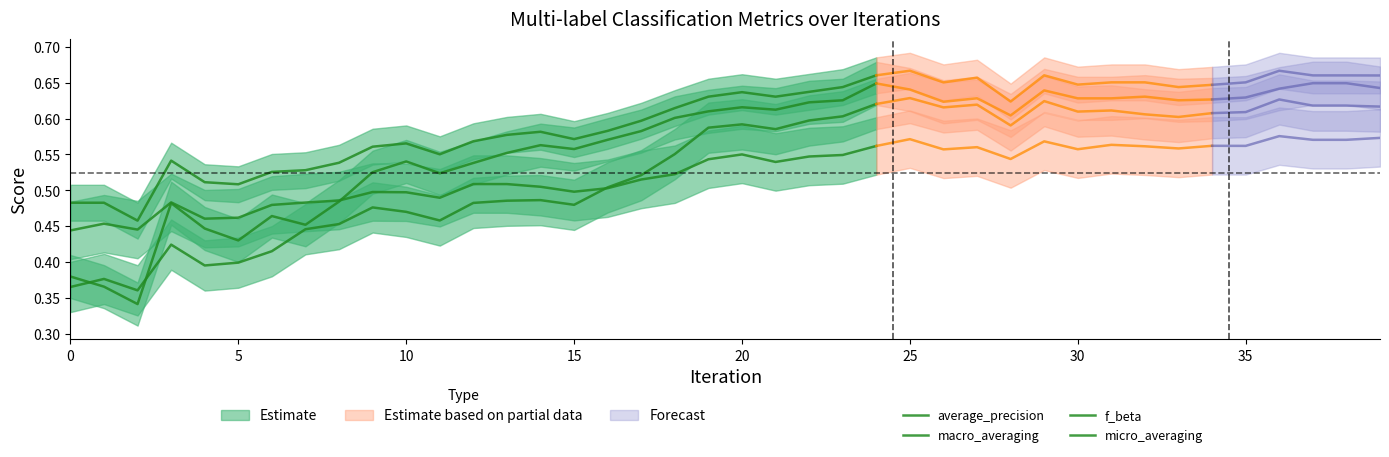

What is the greatest value displayed?

0.7